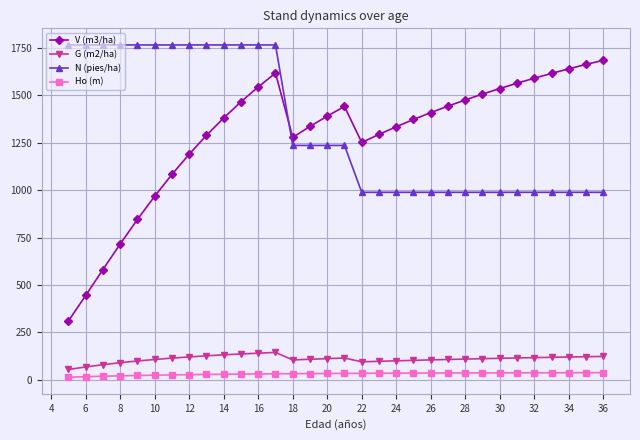

True or false: G (m2/ha) has more than 0 interior local peaks.

True